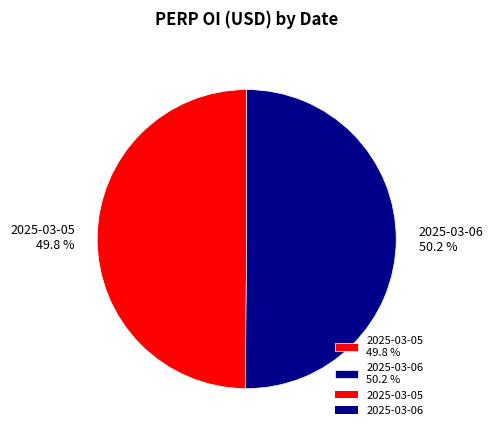

Combined, what portion of the pie is 2025-03-05 and 2025-03-06?

100.0%